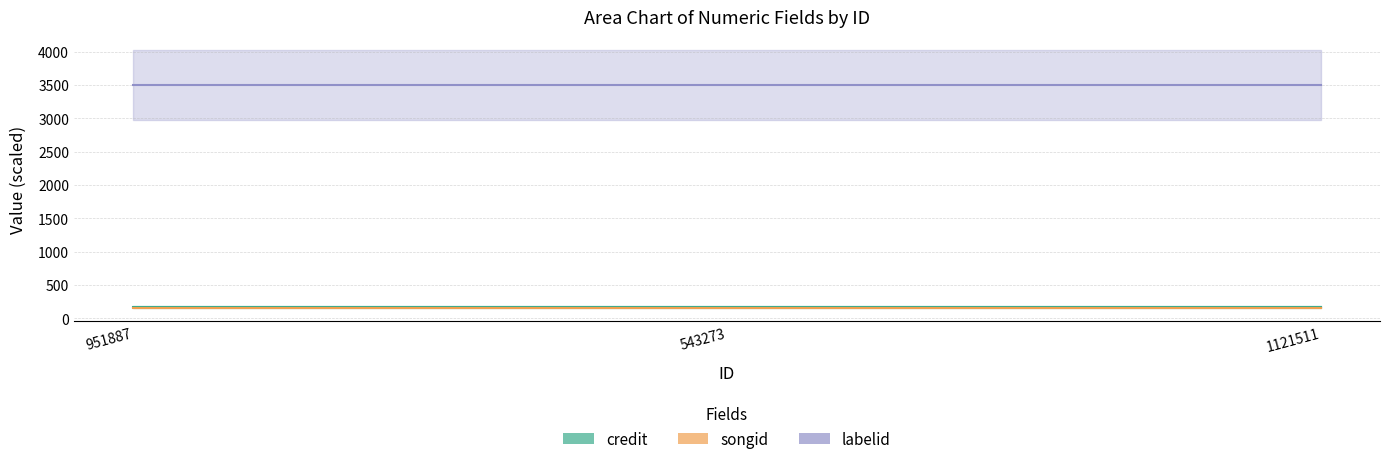

The value of songid at 1121511 is 154.1. True or false?

True